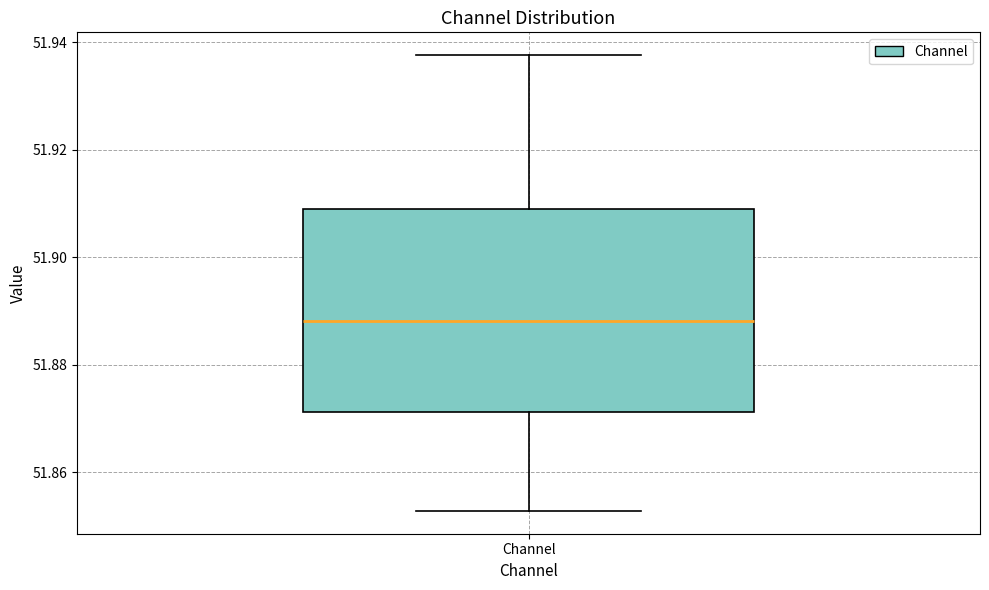

Where is the lower edge of the box for Channel on the y-axis? The values are not printed on the chart, so give them approximately, as read against the axis.

51.872